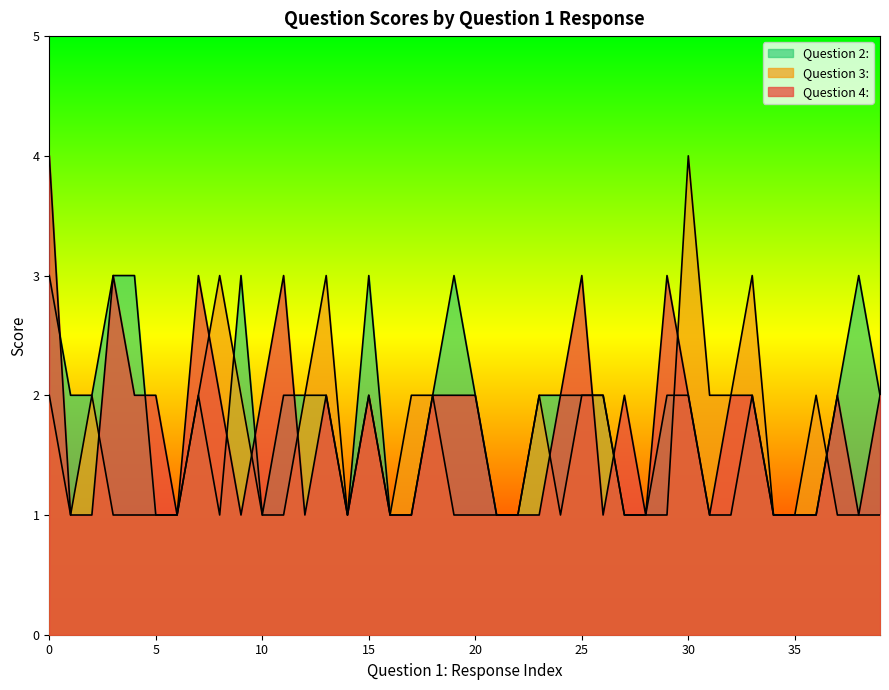

What is the sum of all Question 2: values?

71